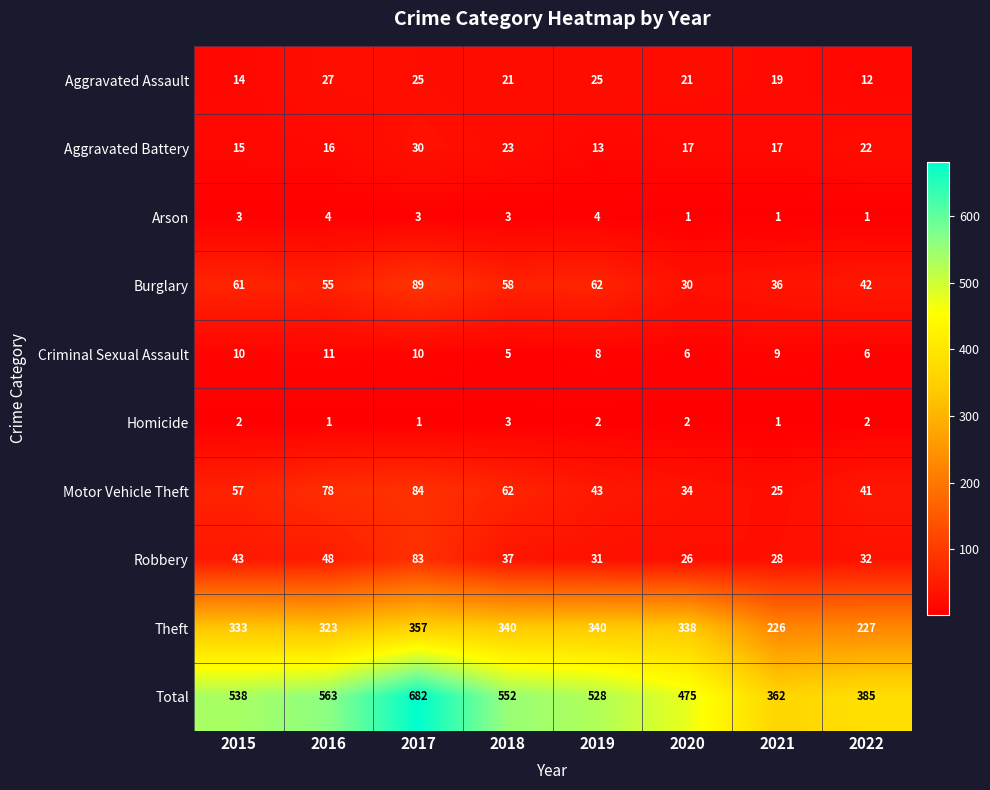

Rank the categories by Motor Vehicle Theft value from lowest to highest.

2021, 2020, 2022, 2019, 2015, 2018, 2016, 2017